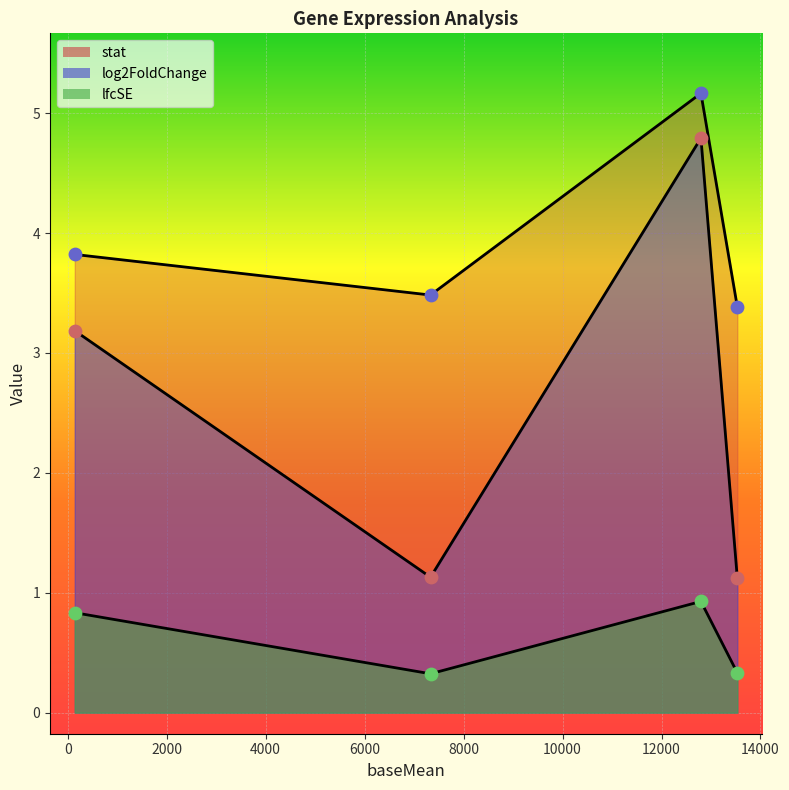

Is the value of lfcSE at PF3D7_1301200 greater than the value of stat at PF3D7_1301200?

No